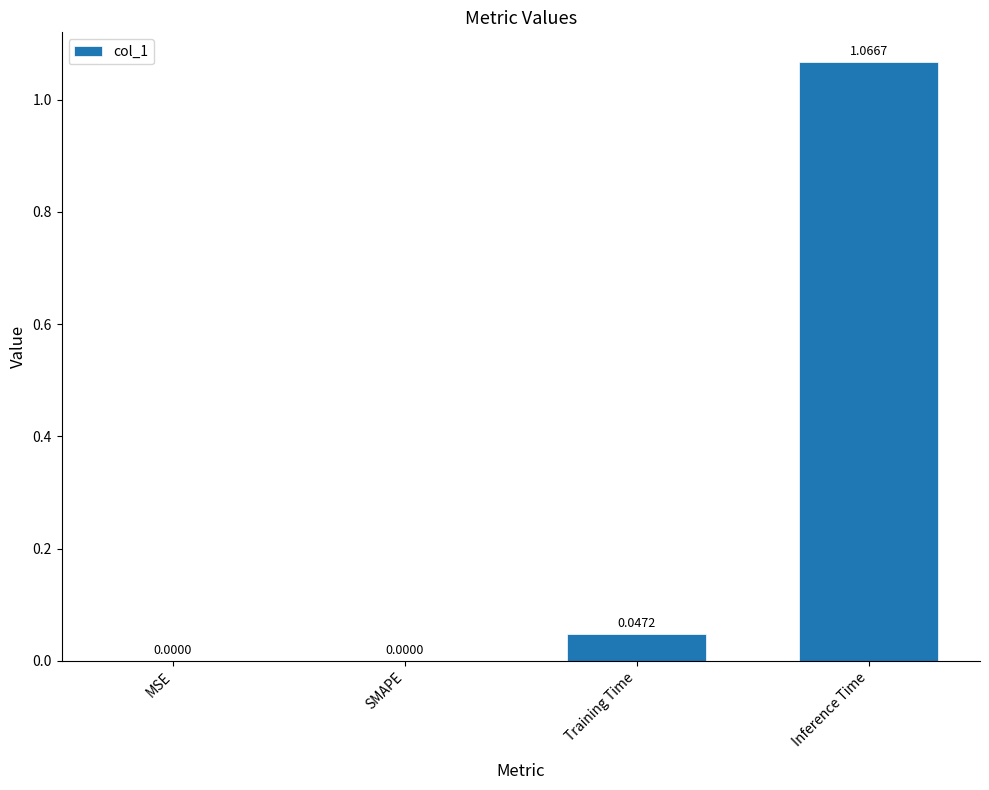

What is the change in value from Training Time to Inference Time?

+1.0